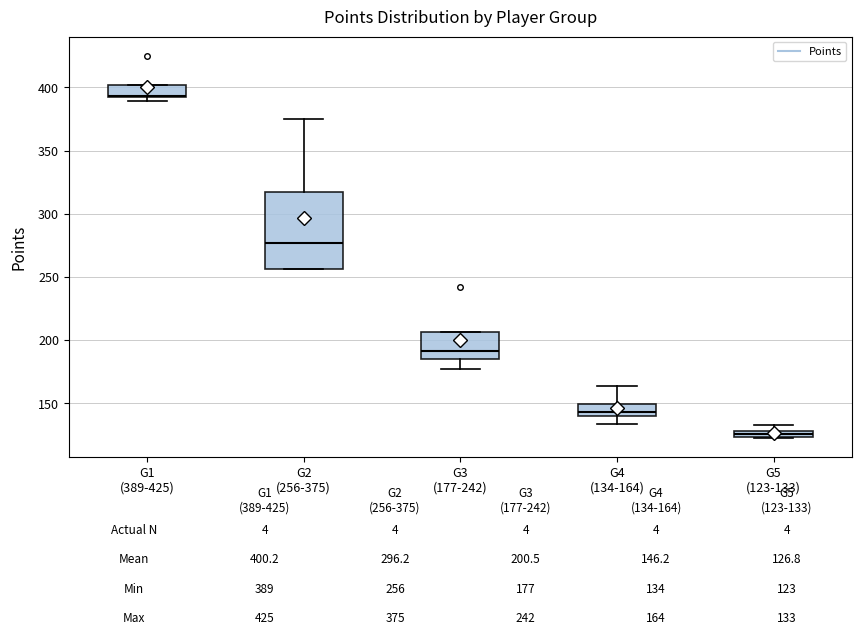

Which box is the tallest, from its lower edge to its upper edge?

G2 (256-375)